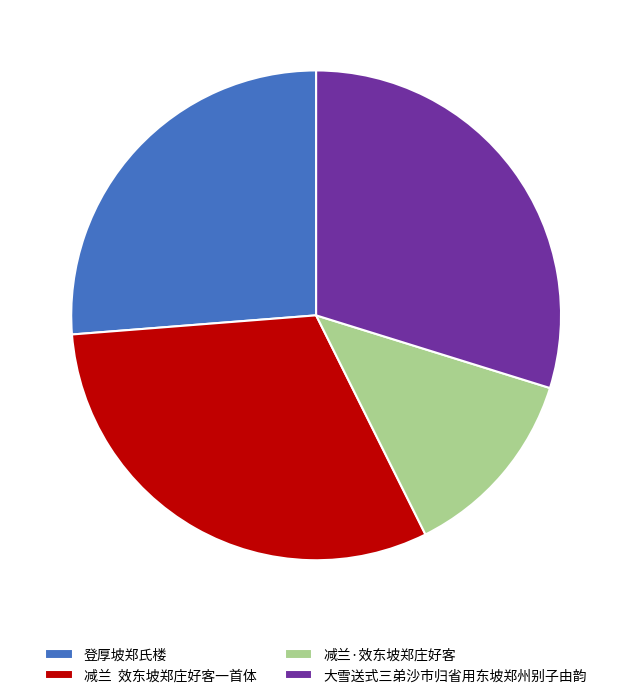

What is the largest slice in the pie chart?

减兰 效东坡郑庄好客一首体